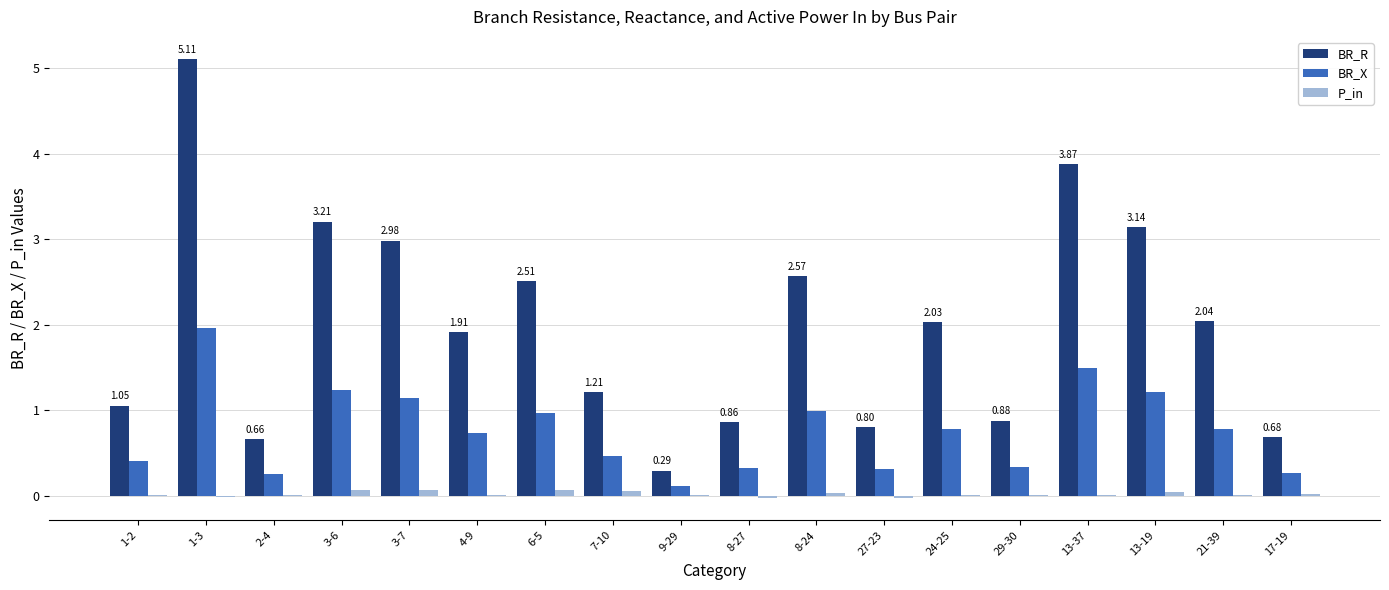

Does the chart contain stacked bars?

No